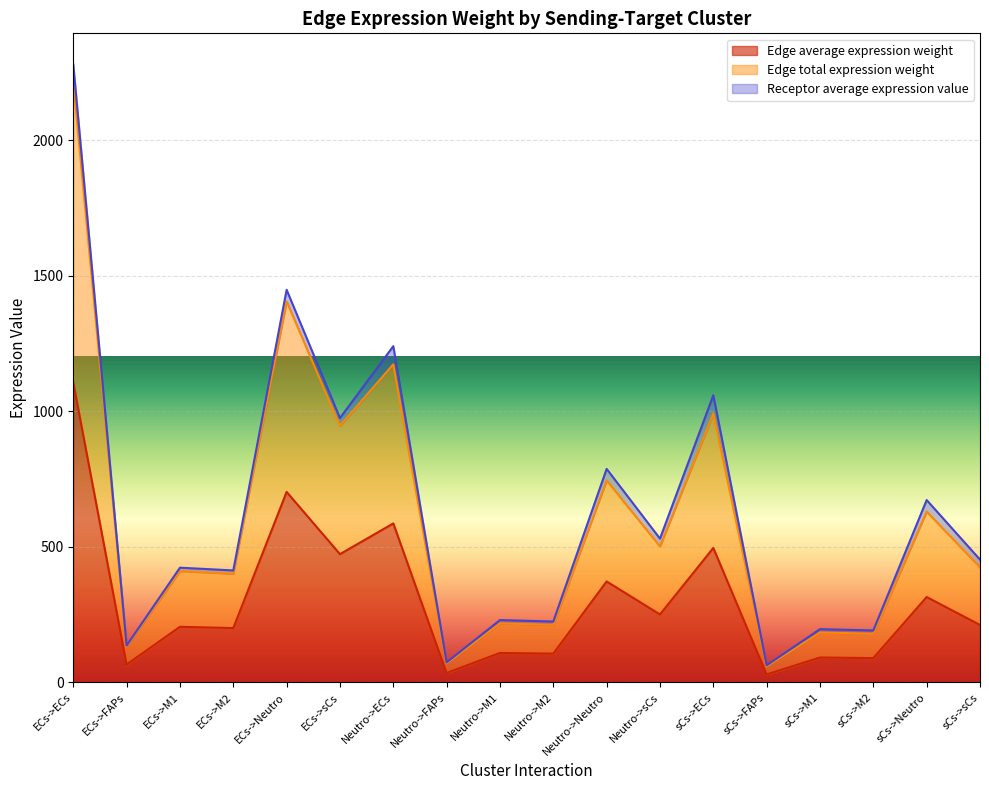

Does the chart display data point markers on the line(s)?

No